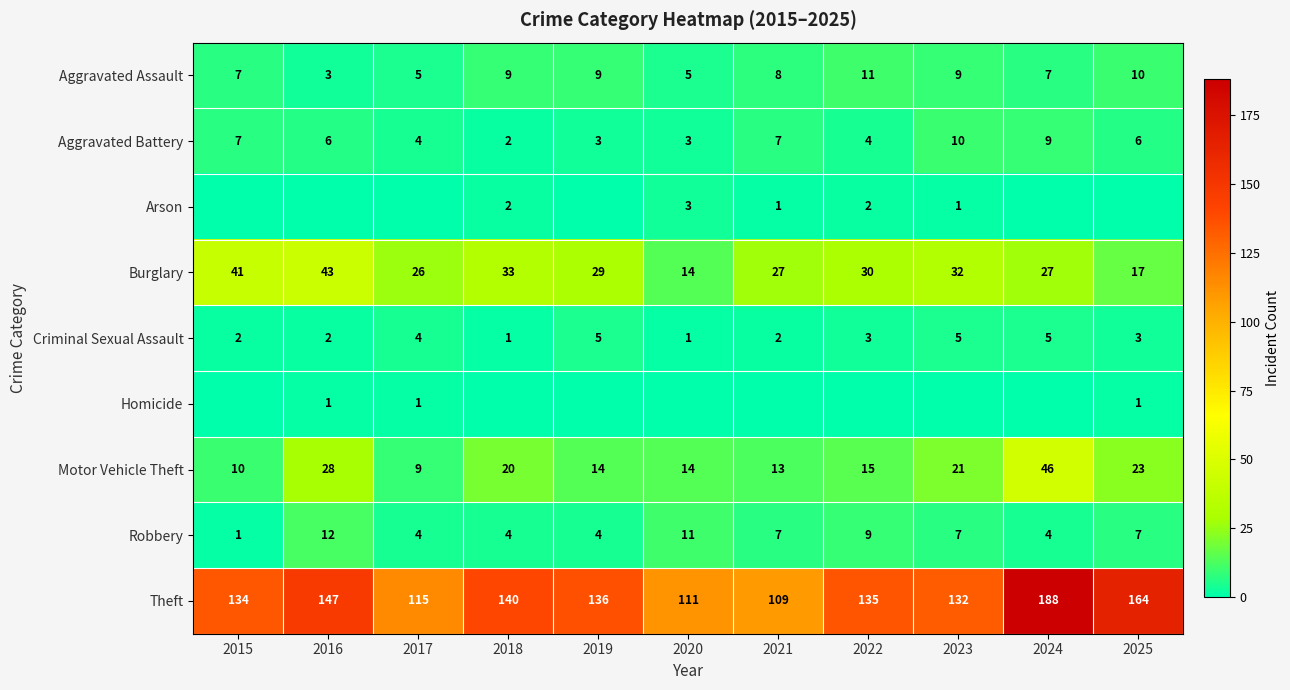

Count the Criminal Sexual Assault values in the range 2 to 5.

9